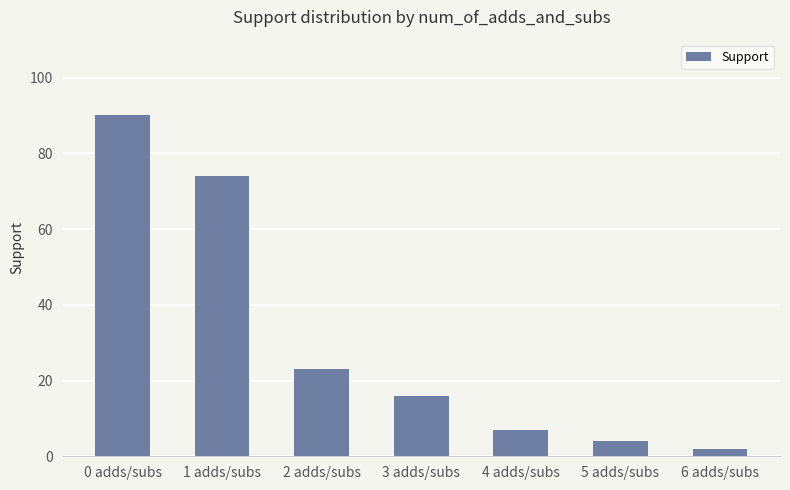

What is the difference between the second highest and minimum values?

72